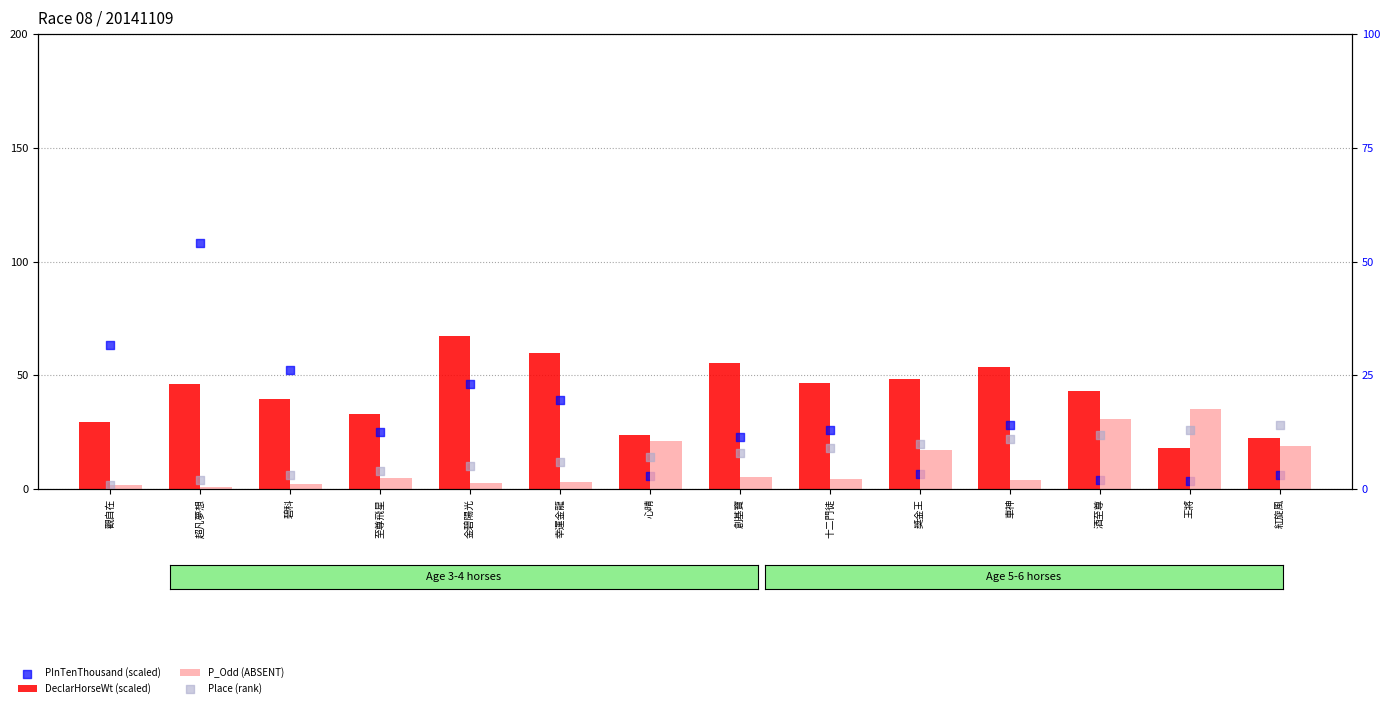

Which series contains the highest Y value?

PInTenThousand (scaled)